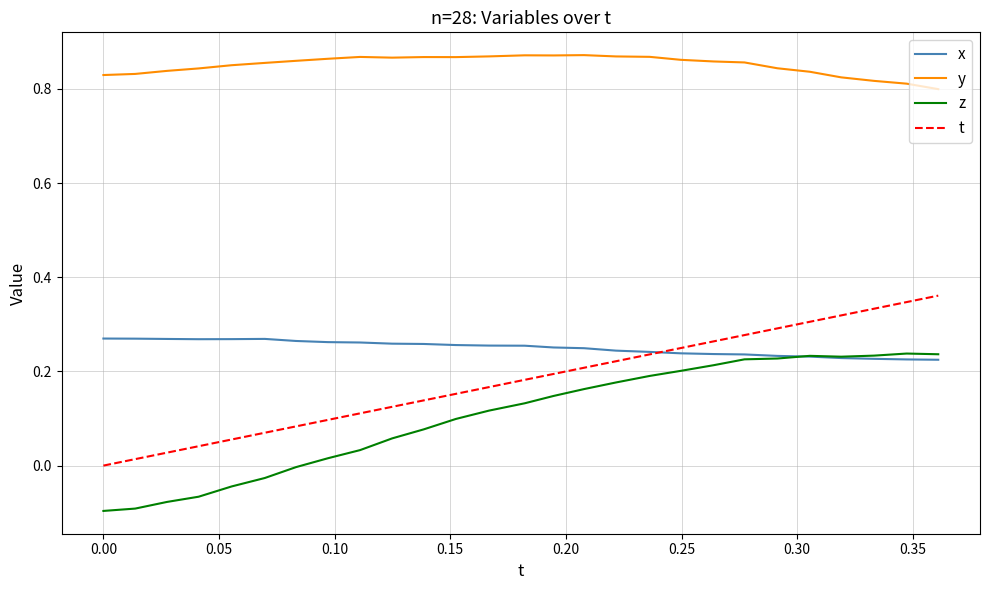

Which series has the largest total across all categories?

y